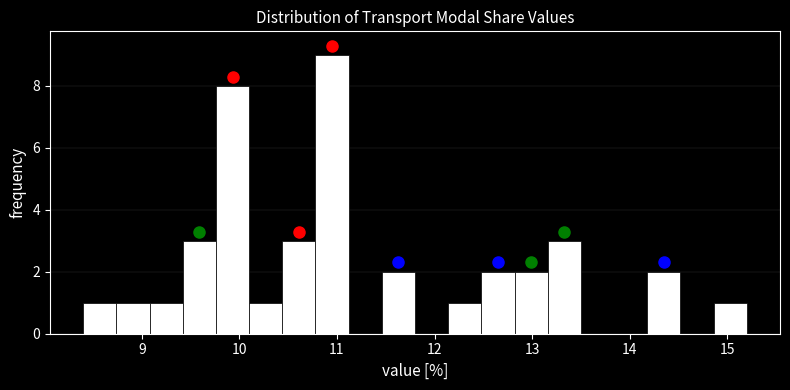

Around what value on the x-axis is the tallest bar? Give the approximate position of its centre, as read against the axis.

11.0